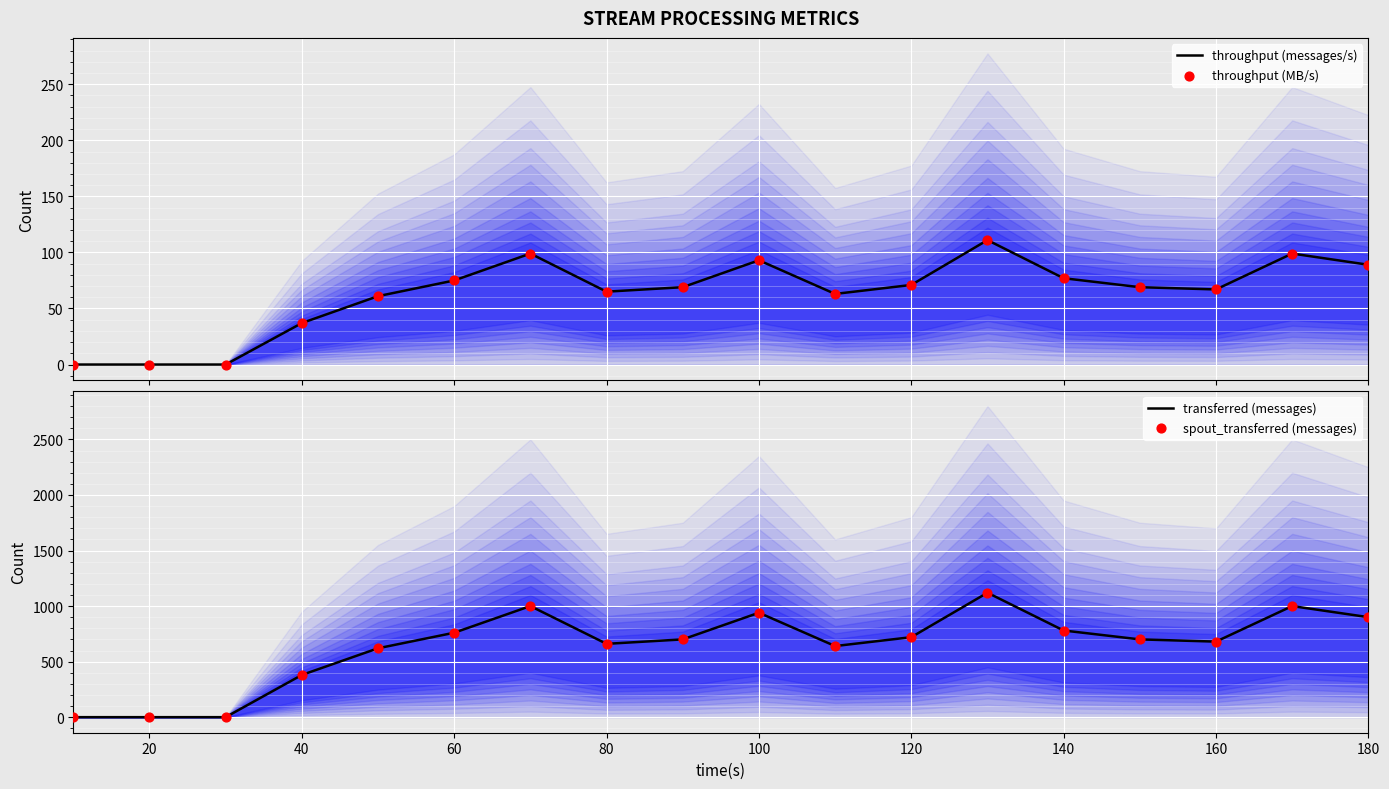

Which series has the largest total across all categories?

transferred (messages)